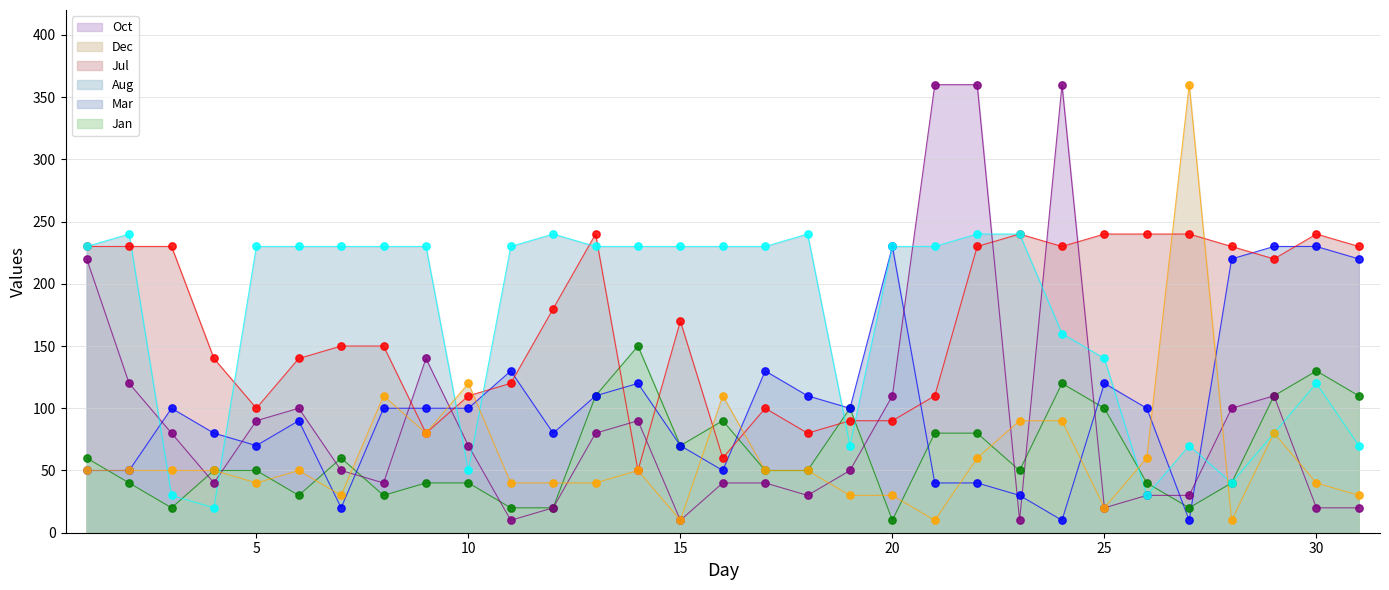

Which series contains the highest Y value?

Oct